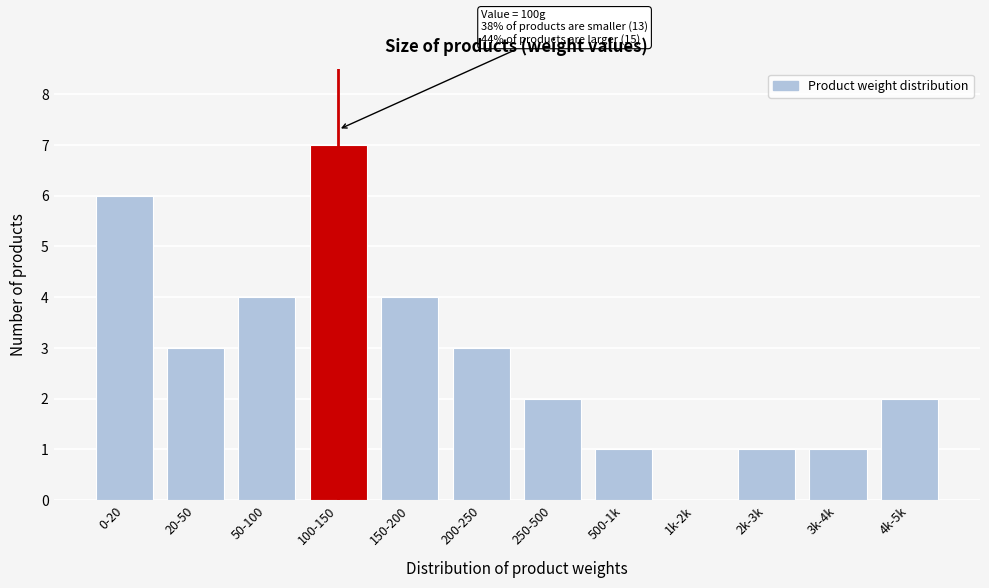

Reading left to right, extract all data points from this chart.

0-20=6	20-50=3	50-100=4	100-150=7	150-200=4	200-250=3	250-500=2	500-1k=1	1k-2k=0	2k-3k=1	3k-4k=1	4k-5k=2